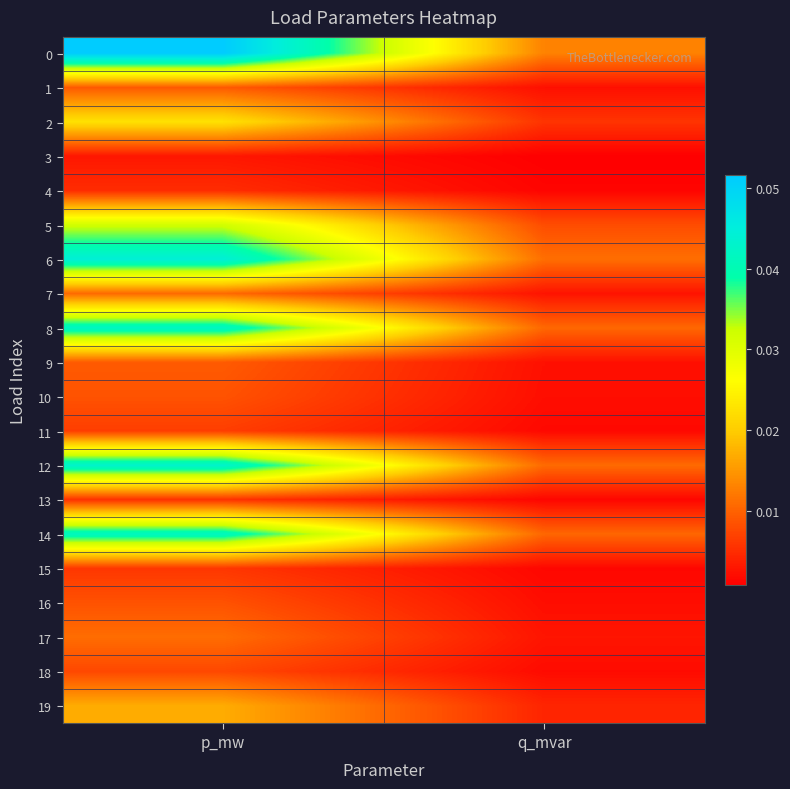

Reading left to right, extract all data points from this chart.

0: p_mw=0.1	q_mvar=0.0
1: p_mw=0.0	q_mvar=0.0
2: p_mw=0.0	q_mvar=0.0
3: p_mw=0.0	q_mvar=0.0
4: p_mw=0.0	q_mvar=0.0
5: p_mw=0.0	q_mvar=0.0
6: p_mw=0.0	q_mvar=0.0
7: p_mw=0.0	q_mvar=0.0
8: p_mw=0.0	q_mvar=0.0
9: p_mw=0.0	q_mvar=0.0
10: p_mw=0.0	q_mvar=0.0
11: p_mw=0.0	q_mvar=0.0
12: p_mw=0.0	q_mvar=0.0
13: p_mw=0.0	q_mvar=0.0
14: p_mw=0.0	q_mvar=0.0
15: p_mw=0.0	q_mvar=0.0
16: p_mw=0.0	q_mvar=0.0
17: p_mw=0.0	q_mvar=0.0
18: p_mw=0.0	q_mvar=0.0
19: p_mw=0.0	q_mvar=0.0